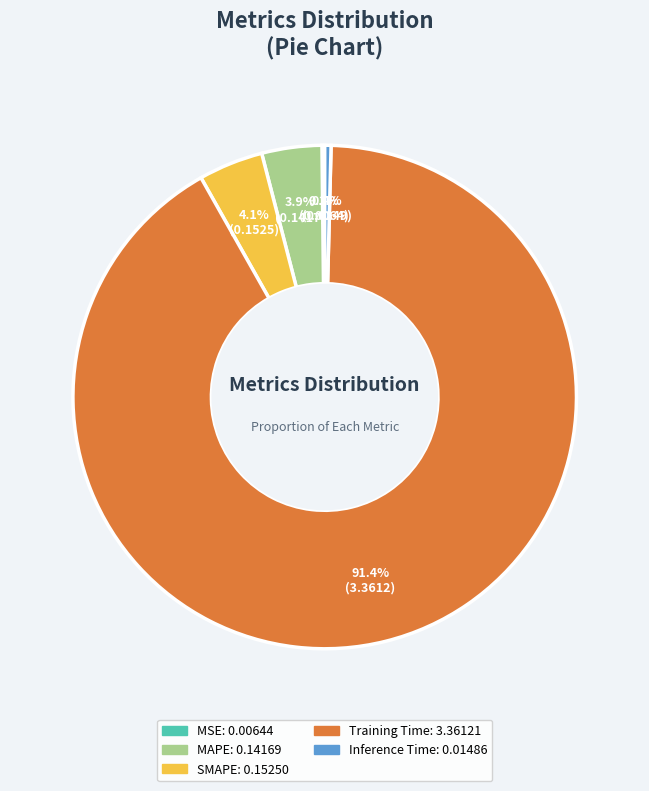

Is there a majority slice in this chart?

Yes